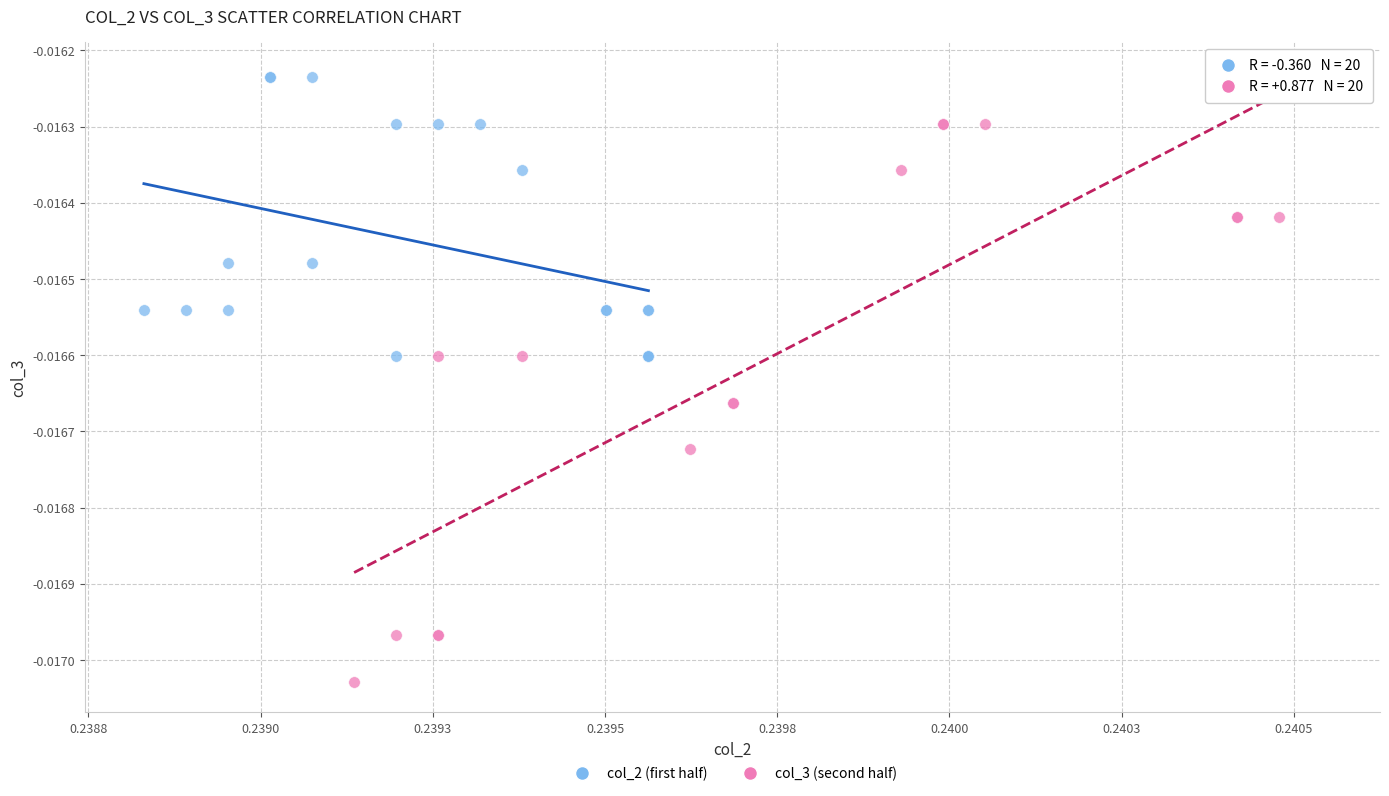

What are all the series names shown in the legend?

col_2 (first half), col_3 (second half)